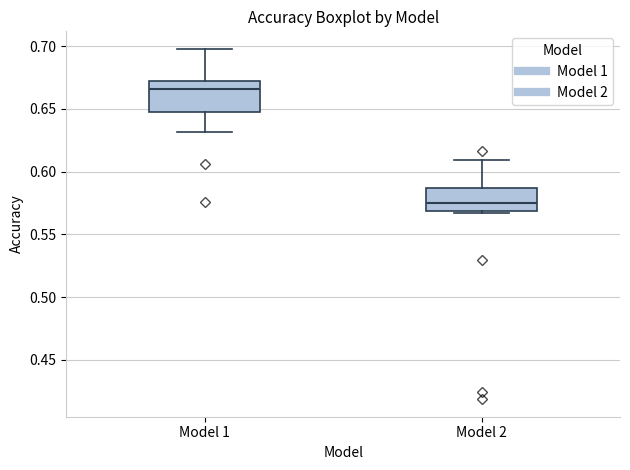

Reading left to right, transcribe this box plot: for each box, give where its median line is, the range the box spans, and where its two whiskers end, as read against the y-axis. The values are not printed on the chart, so give them approximately, as read against the axis.

Model 1: median 0.665, box 0.650 to 0.670, whiskers 0.630 to 0.700
Model 2: median 0.575, box 0.570 to 0.585, whiskers 0.565 to 0.610